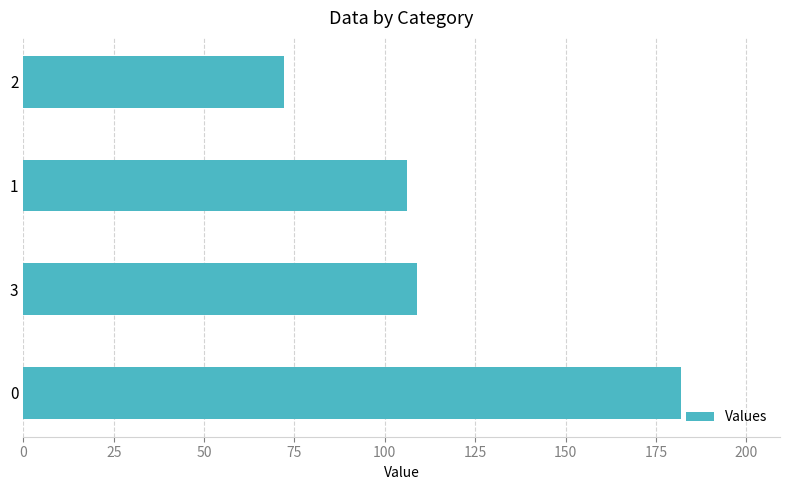

The value at 0 is 182. True or false?

True